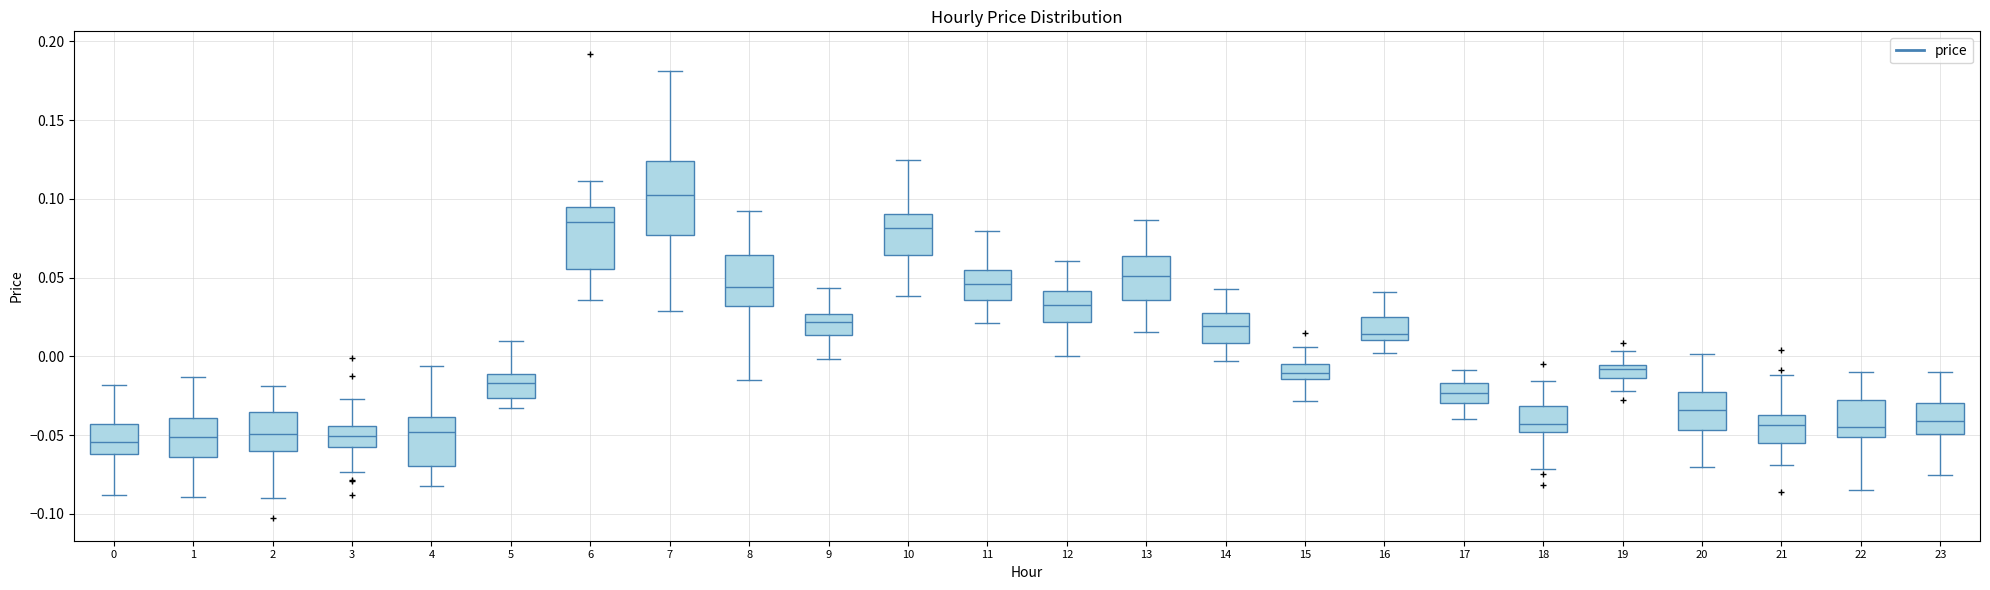

Comparing the boxes themselves (not the whiskers), which one is the tallest?

7